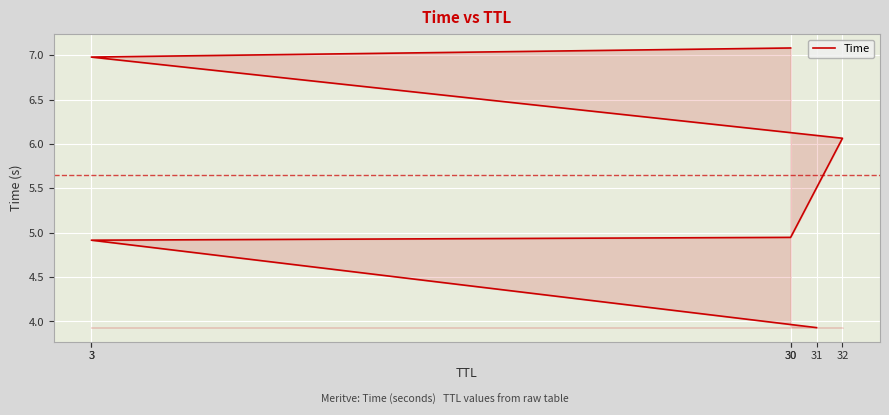

Does the chart display data point markers on the line(s)?

No